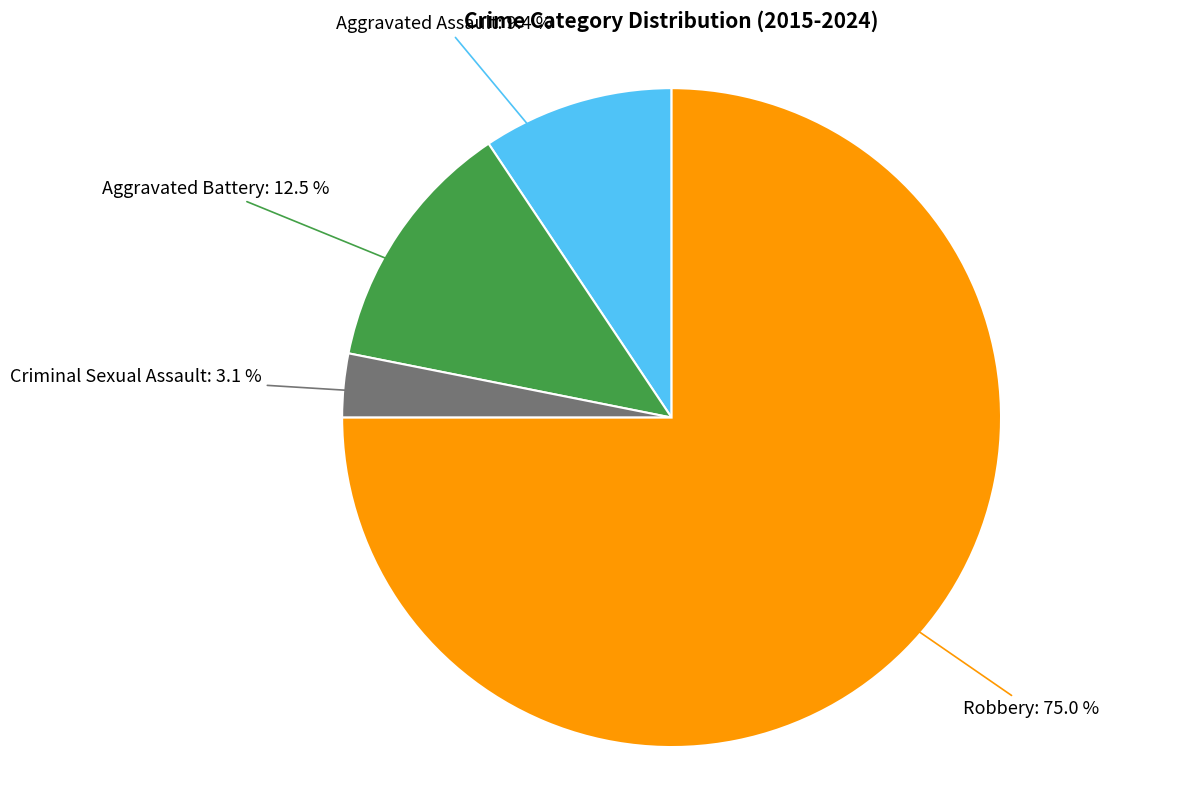

Which slice is the largest?

Robbery